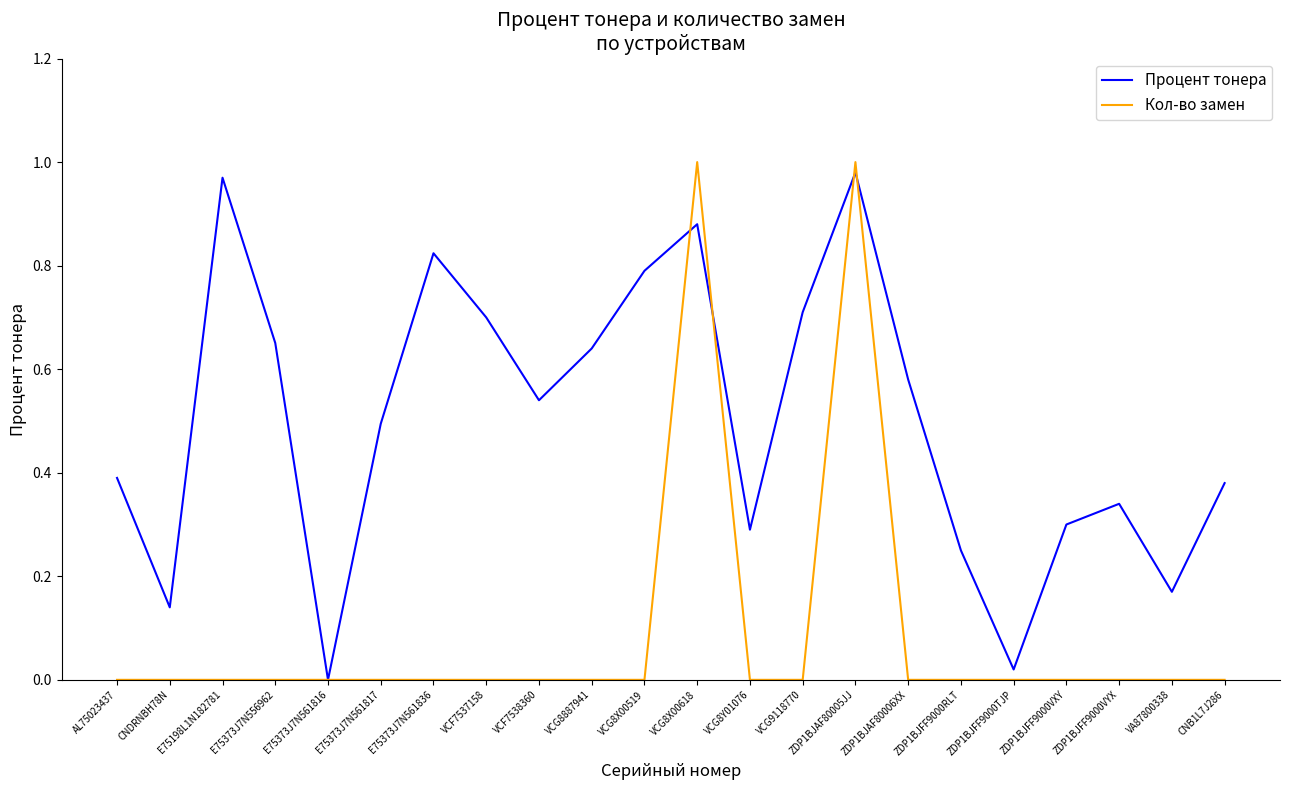

Rank the series by their average value, from lowest to highest.

Кол-во замен, Процент тонера